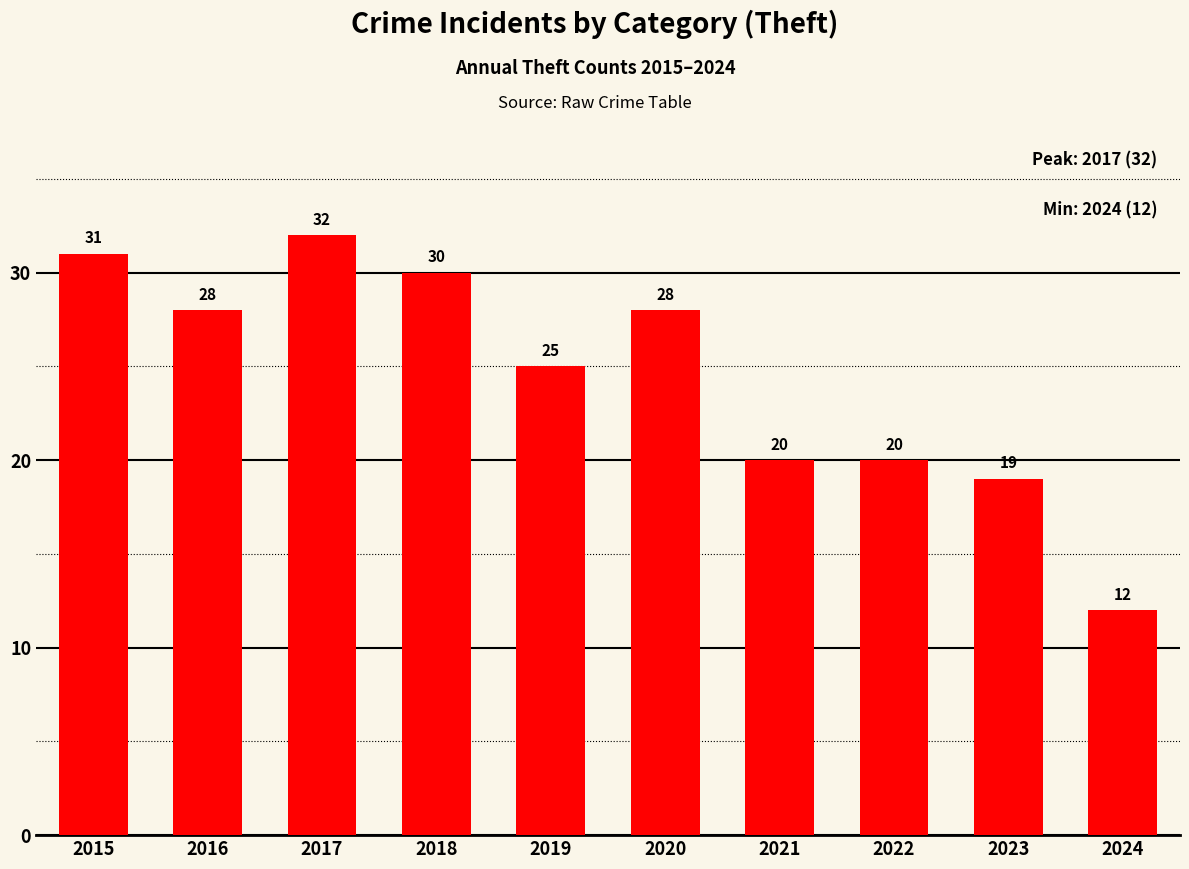

Count the number of data series in this chart.

1